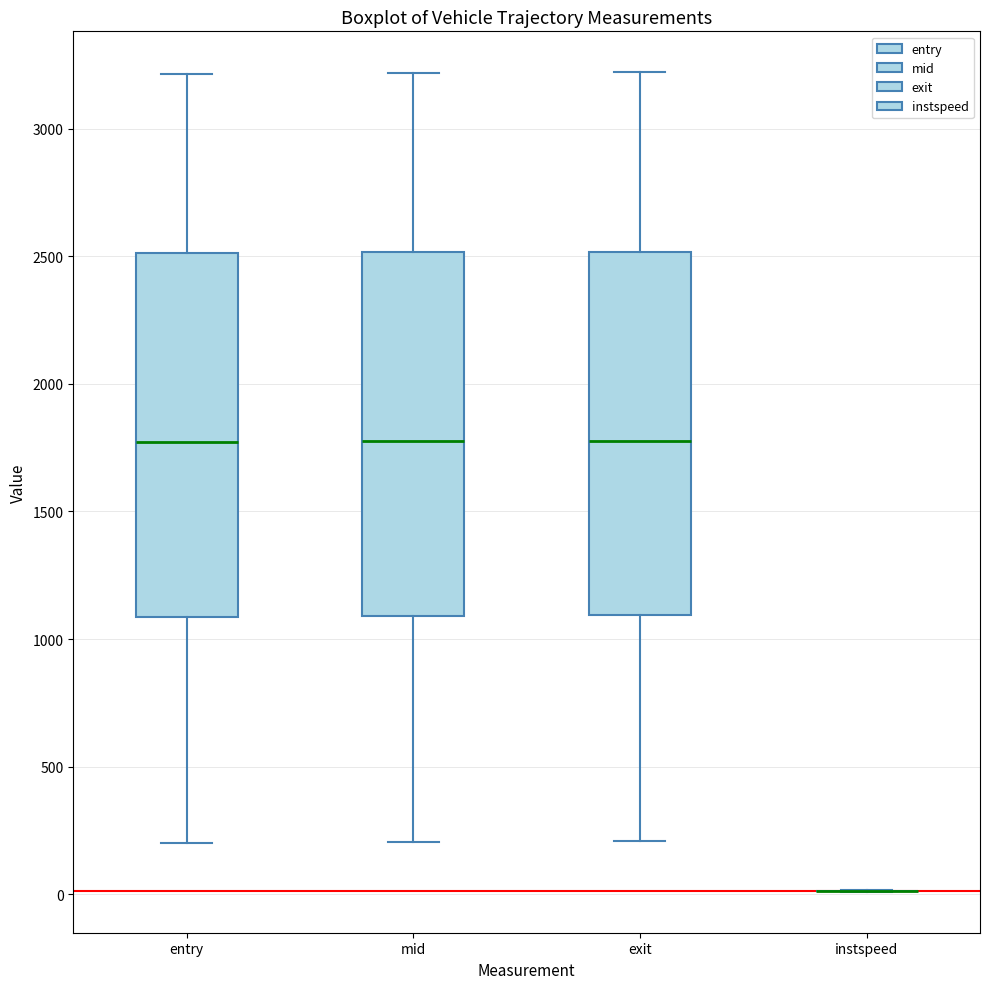

Reading left to right, transcribe this box plot: for each box, give where its median line is, the range the box spans, and where its two whiskers end, as read against the y-axis. The values are not printed on the chart, so give them approximately, as read against the axis.

entry: median 1750, box 1100 to 2500, whiskers 200 to 3200
mid: median 1750, box 1100 to 2500, whiskers 200 to 3200
exit: median 1800, box 1100 to 2500, whiskers 200 to 3200
instspeed: box collapsed to a line at 0, whiskers 0 to 0